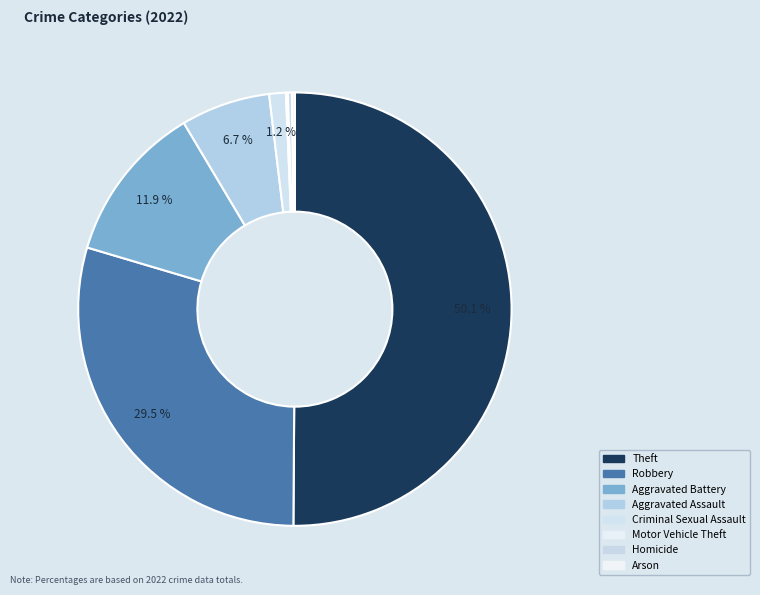

Which has a higher value, Homicide or Criminal Sexual Assault?

Criminal Sexual Assault